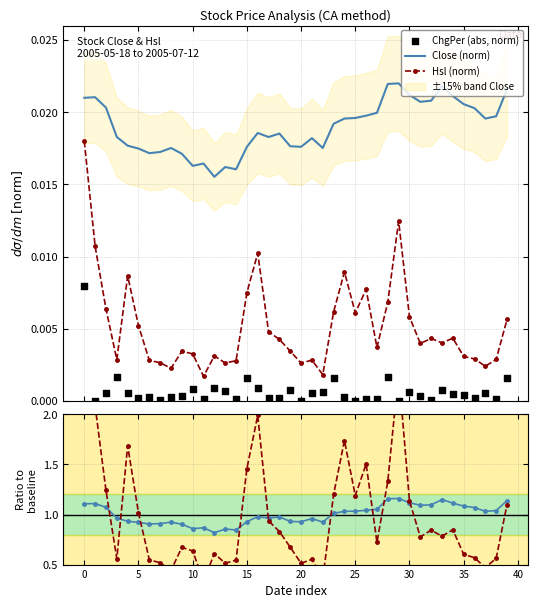

True or false: Close (norm) and Hsl (norm) intersect in this chart.

False